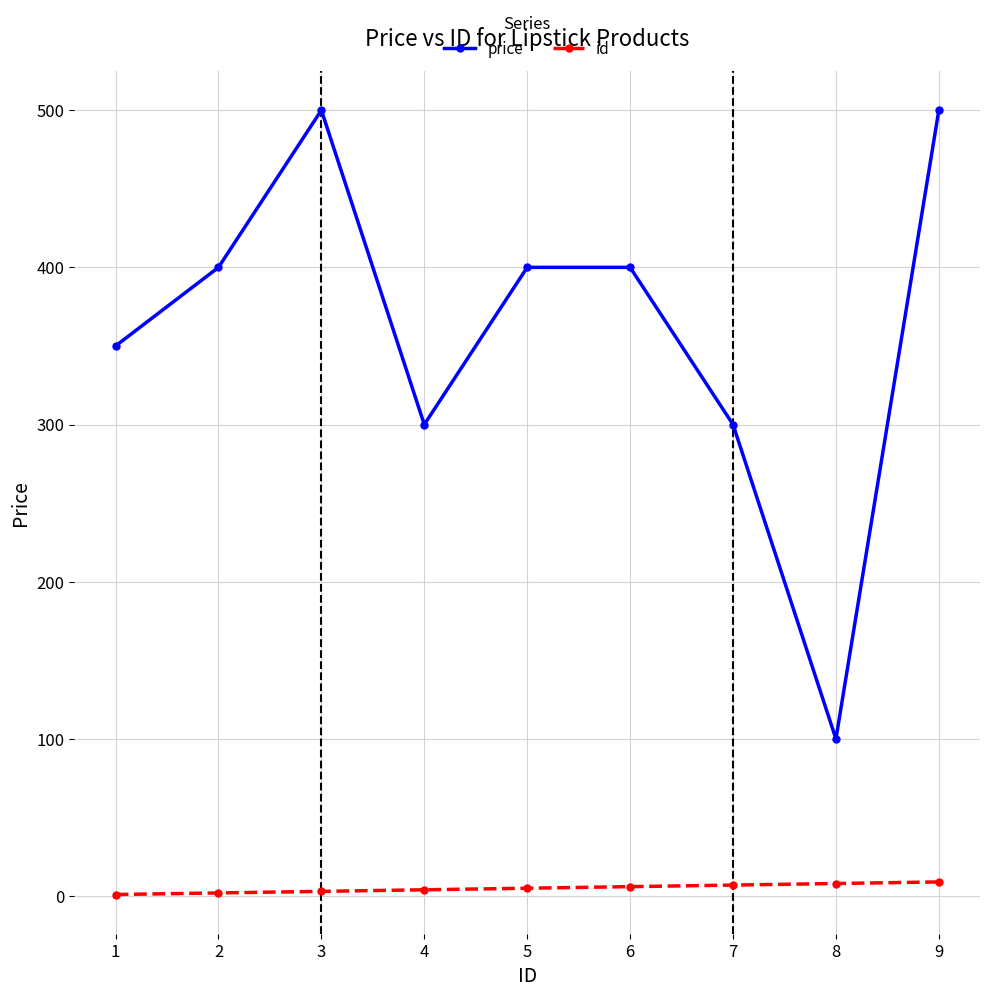

At 2, list the series in order from largest to smallest.

price, id